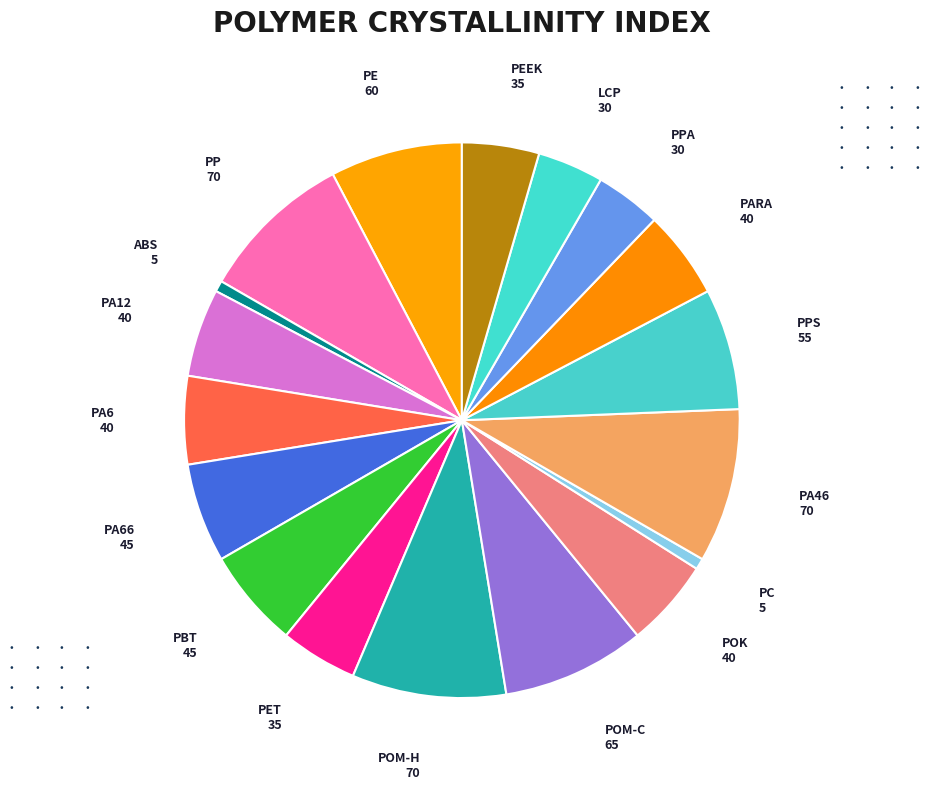

Which has a higher value, POK or PBT?

PBT